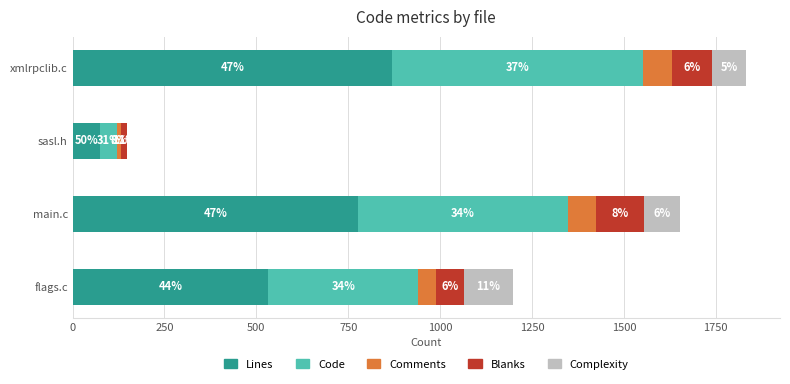

What are all the series names shown in the legend?

Lines, Code, Comments, Blanks, Complexity